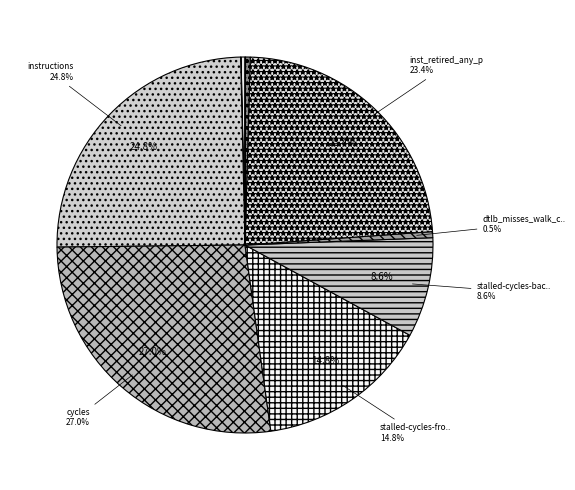

True or false: cache-misses accounts for 0% of the total.

True